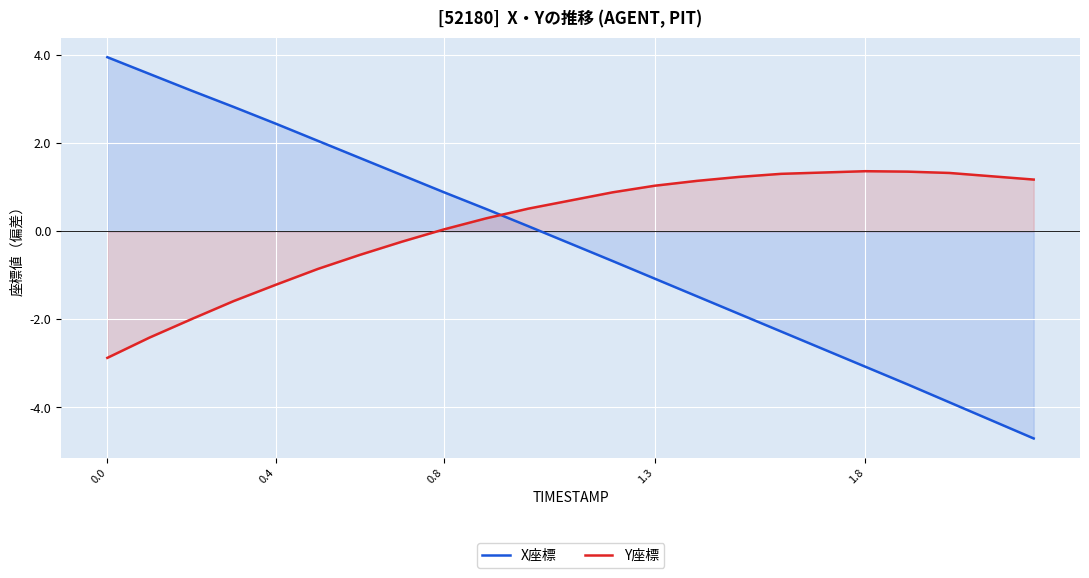

Which series has the largest range (max minus min)?

X座標